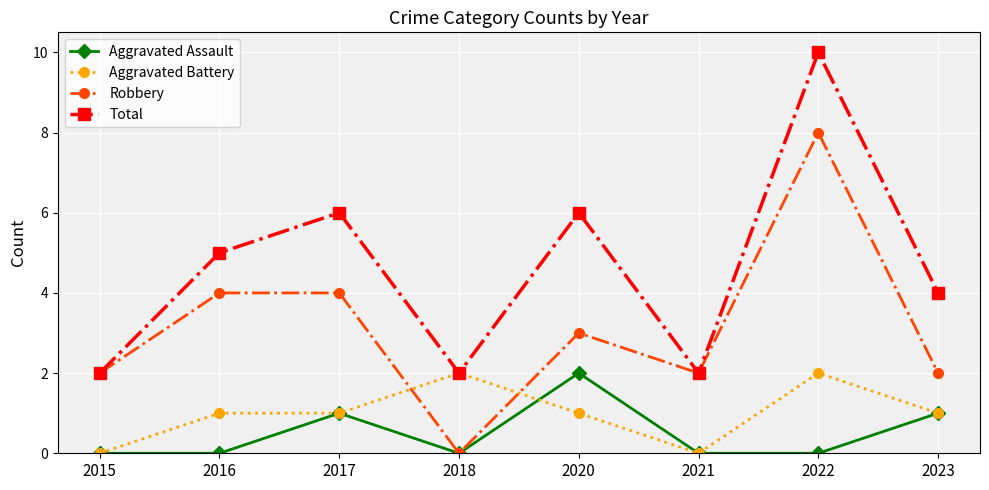

The Robbery series shows 2 at 2023. True or false?

True